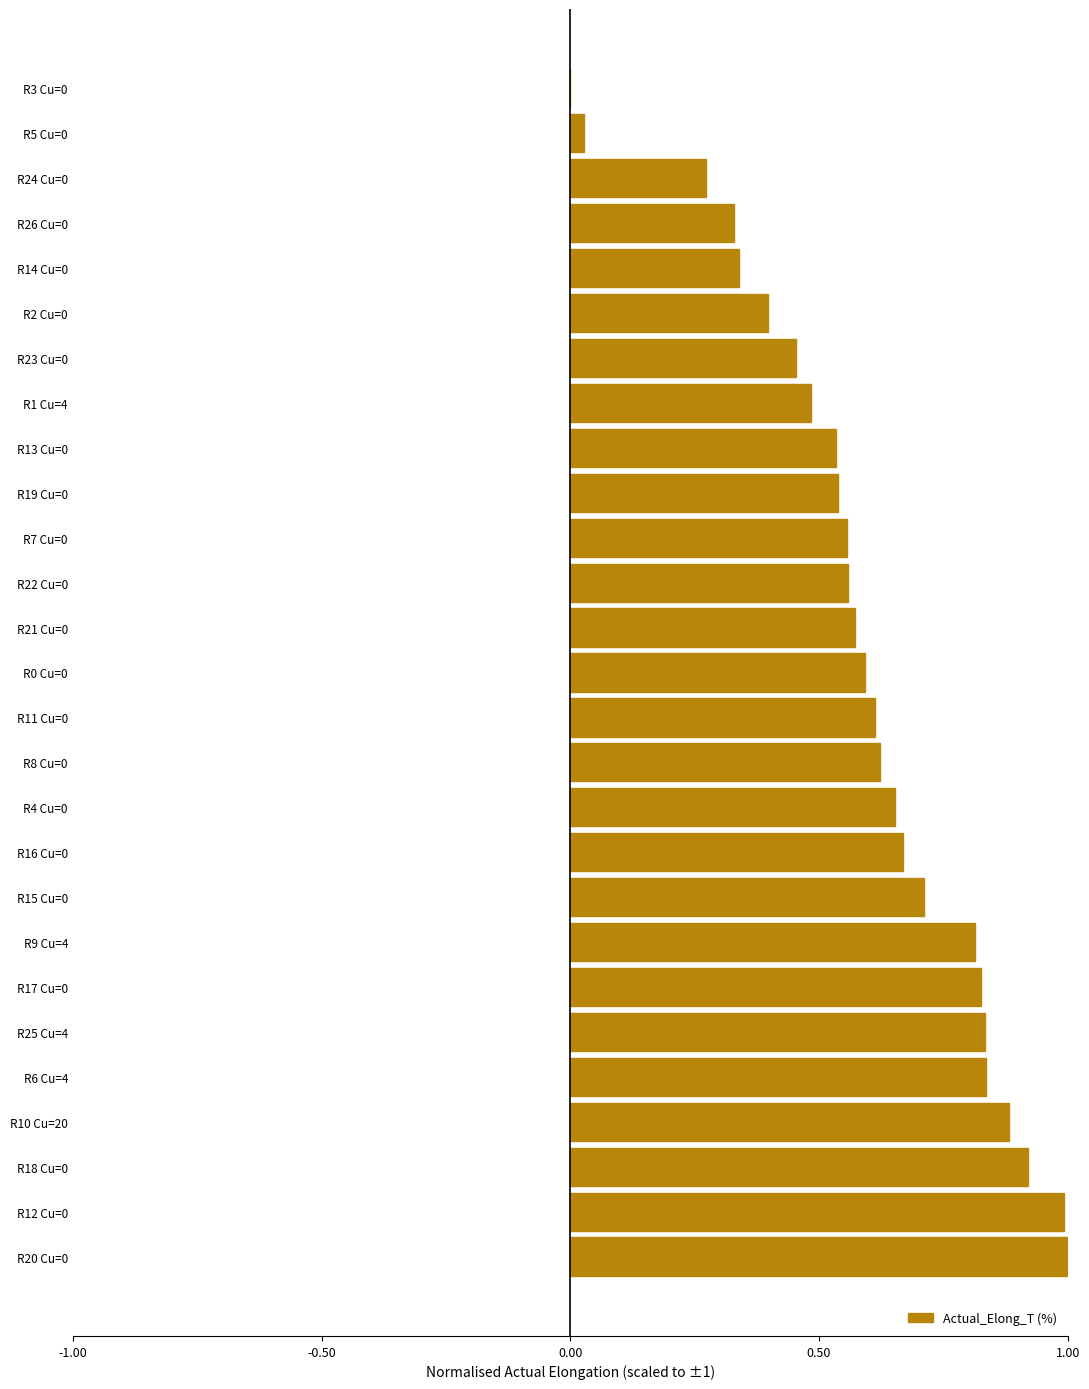

Is it true that the value at R24 Cu=0 is 0.1?

False